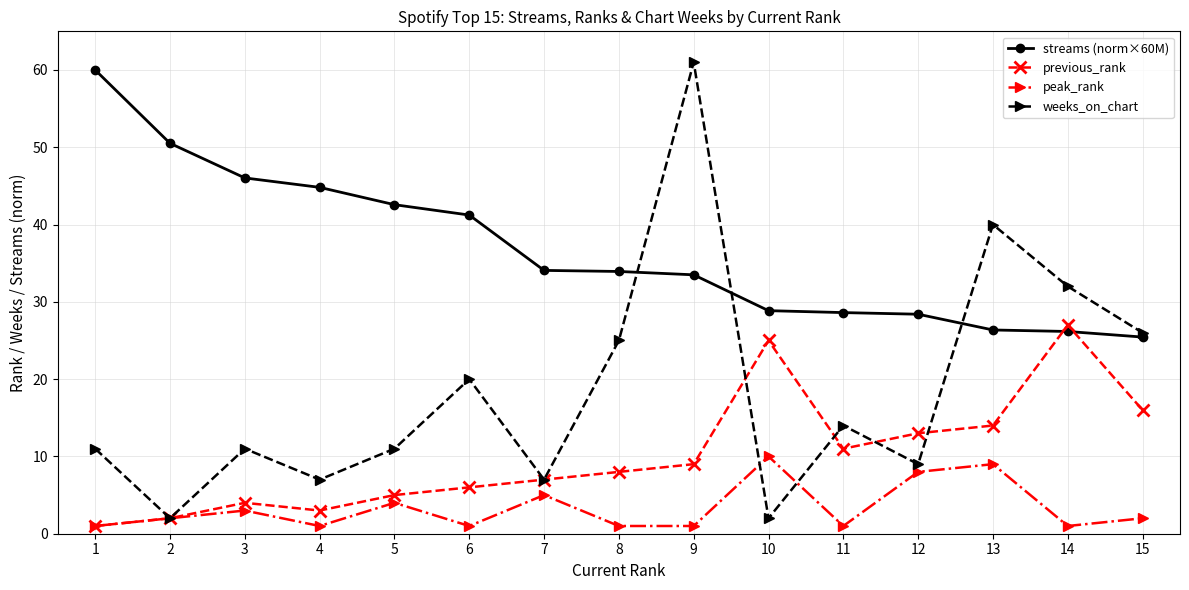

Which series ends up on top after the final intersection of previous_rank and streams (norm×60M)?

streams (norm×60M)